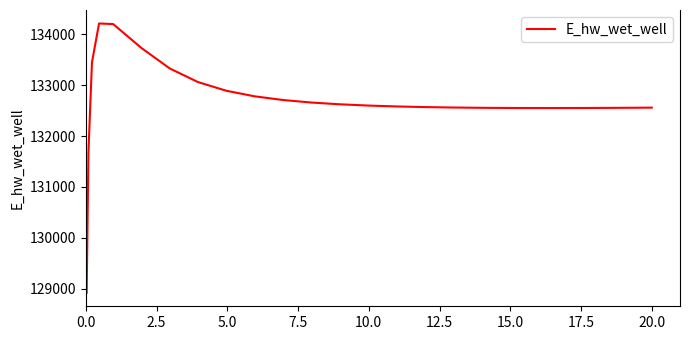

What is the maximum value shown in the chart?

134213.9